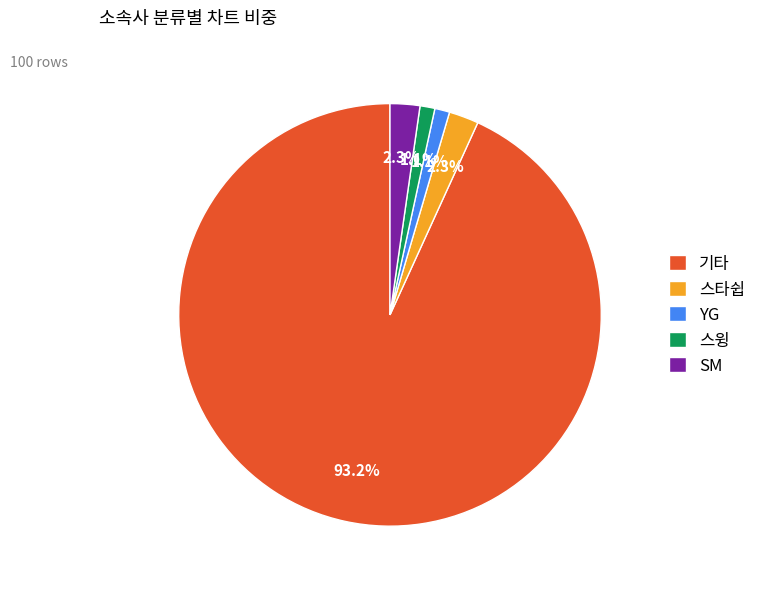

Which category has the biggest portion of the pie?

기타